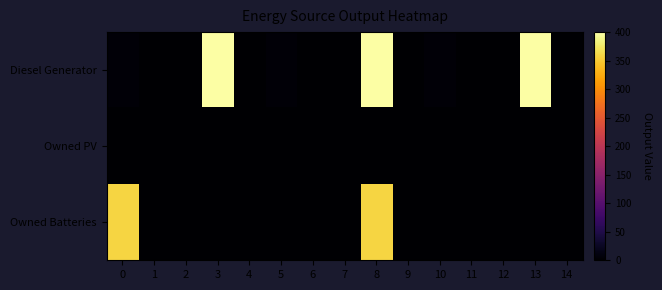

Rank the series by their average value, from lowest to highest.

Owned PV, Owned Batteries, Diesel Generator